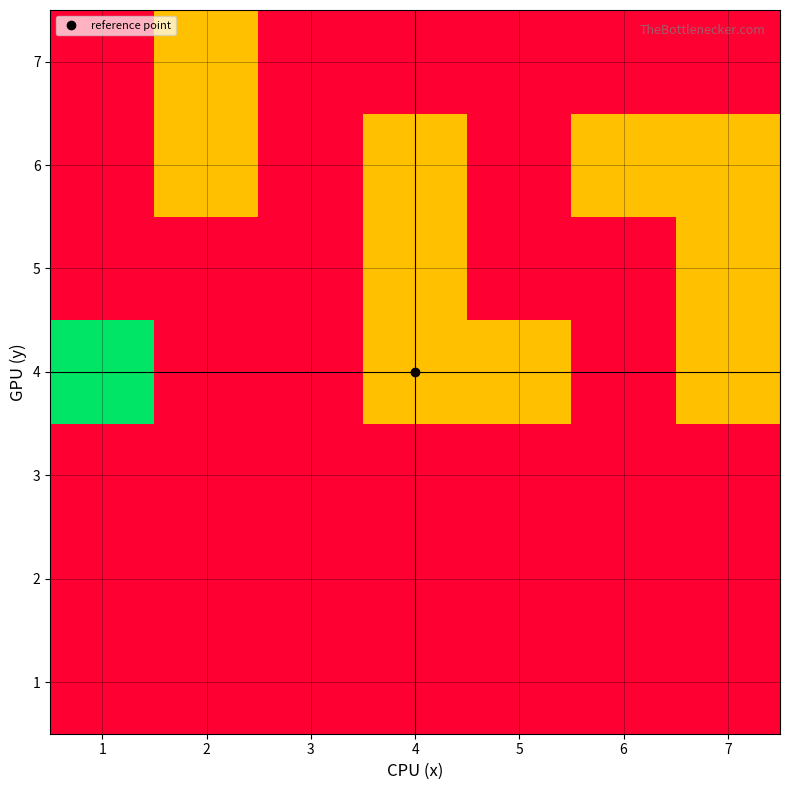

Reading right to left, extract all data points from this chart.

1: 7=0	6=0	5=0	4=0	3=0	2=0	1=0
2: 7=0	6=0	5=0	4=0	3=0	2=0	1=0
3: 7=0	6=0	5=0	4=0	3=0	2=0	1=0
4: 7=1	6=0	5=1	4=1	3=0	2=0	1=2
5: 7=1	6=0	5=0	4=1	3=0	2=0	1=0
6: 7=1	6=1	5=0	4=1	3=0	2=1	1=0
7: 7=0	6=0	5=0	4=0	3=0	2=1	1=0